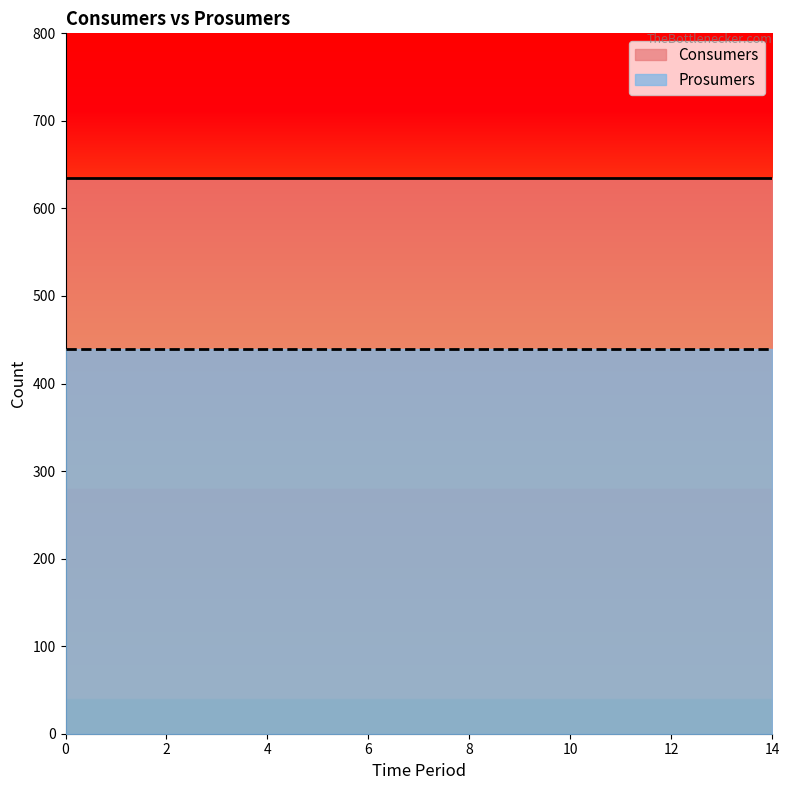

Rank the series by their average value, from highest to lowest.

Consumers, Prosumers